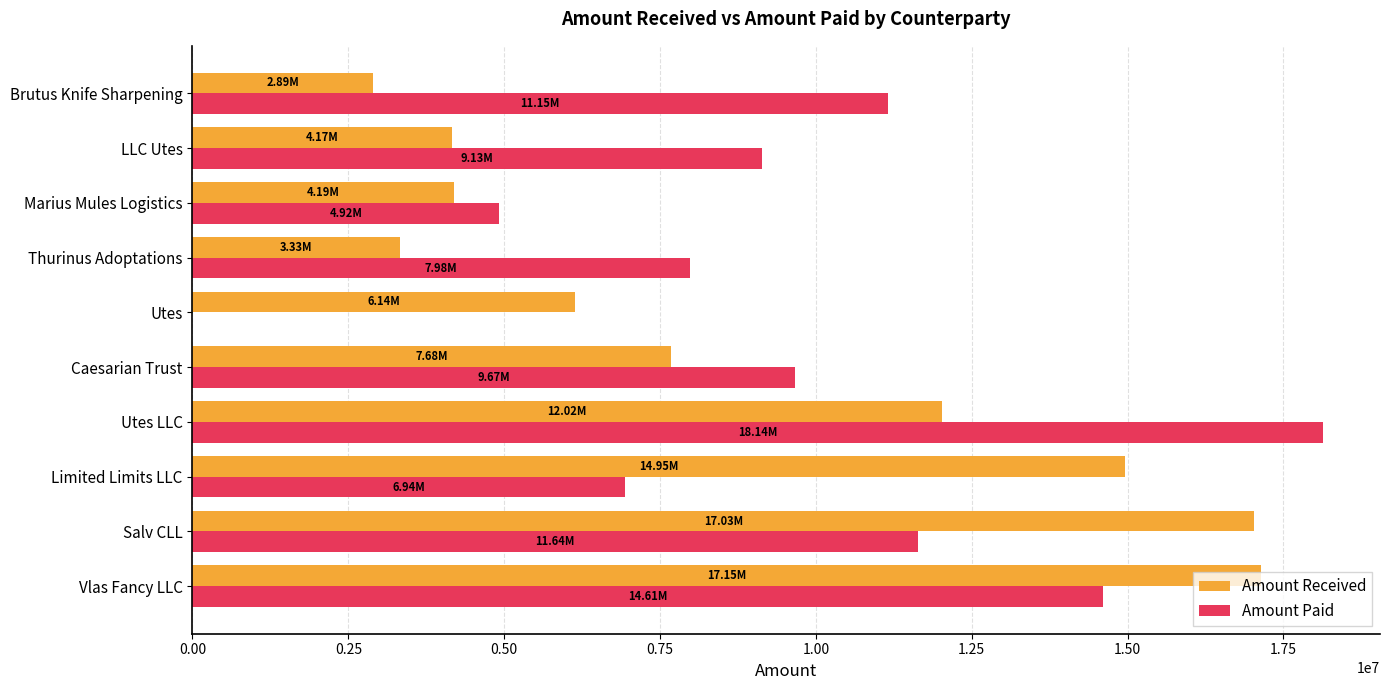

At which label does Amount Paid reach its peak?

Utes LLC